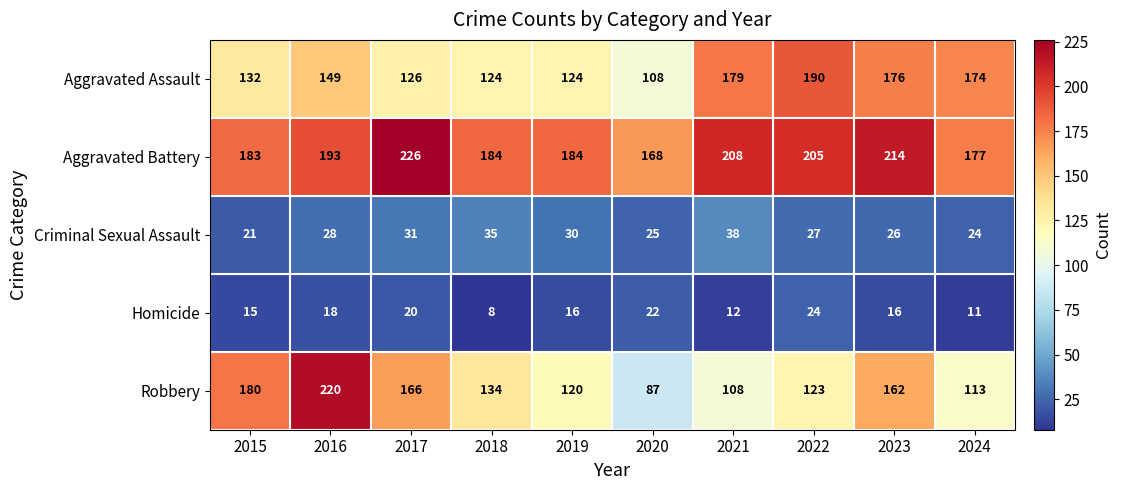

The value of Criminal Sexual Assault at 2021 is 38. True or false?

True